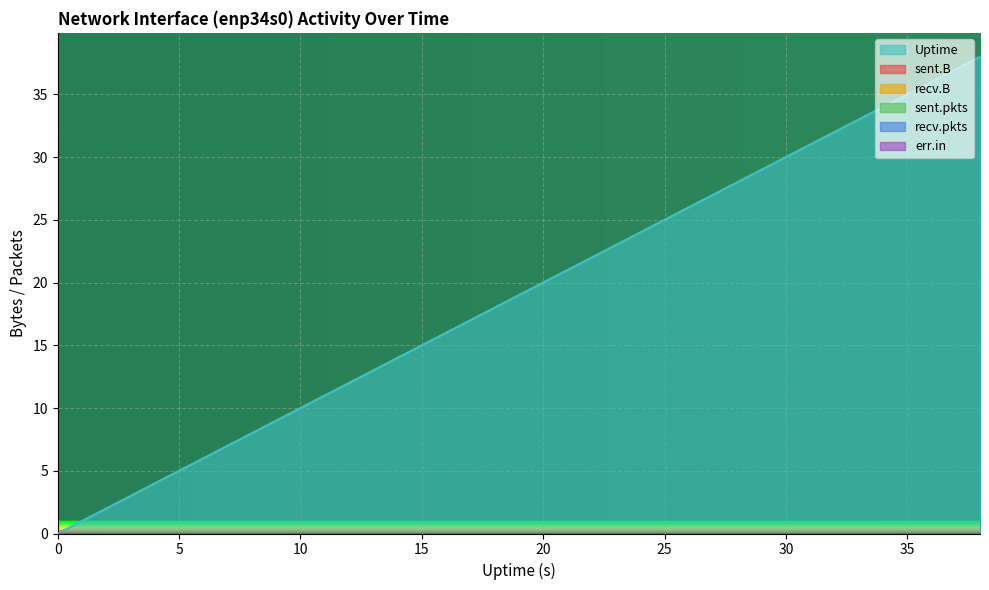

What are all the series names shown in the legend?

sent.B, recv.B, sent.pkts, recv.pkts, err.in, Uptime